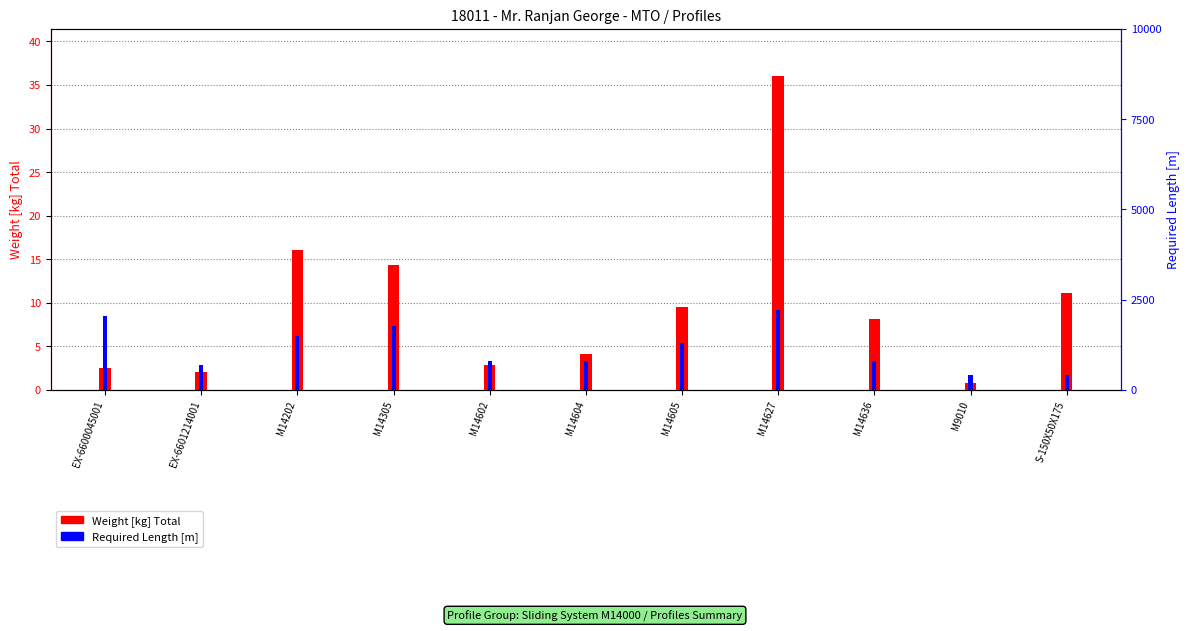

Rank the series by their maximum value, from lowest to highest.

Required Length [m], Weight [kg] Total